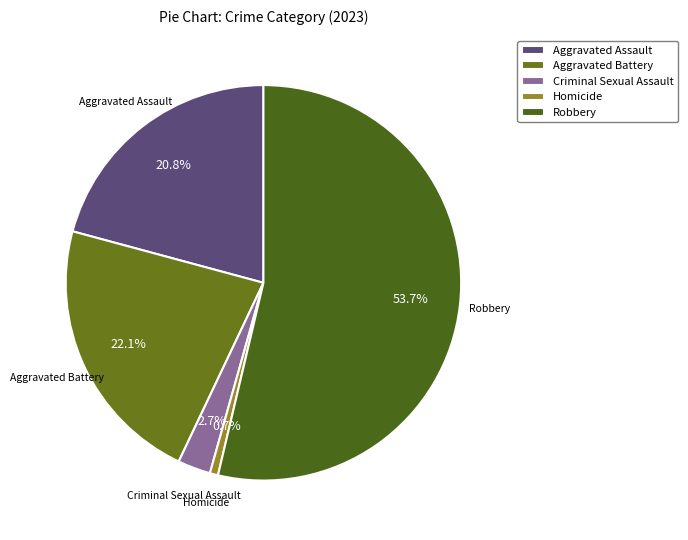

How many segments does this pie chart have?

5